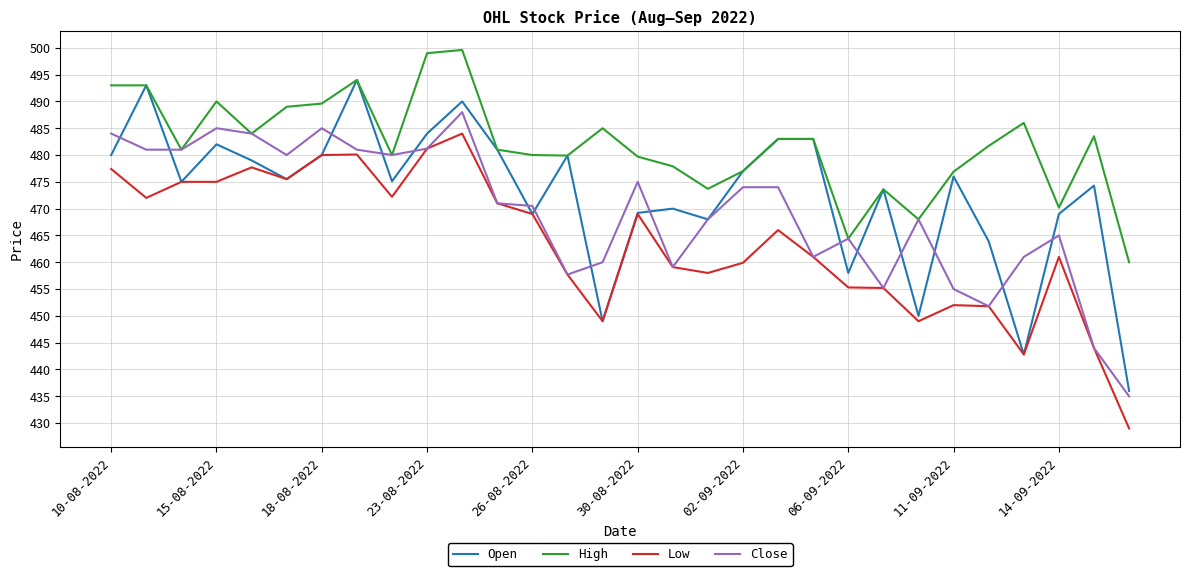

Which series has the largest total across all categories?

High